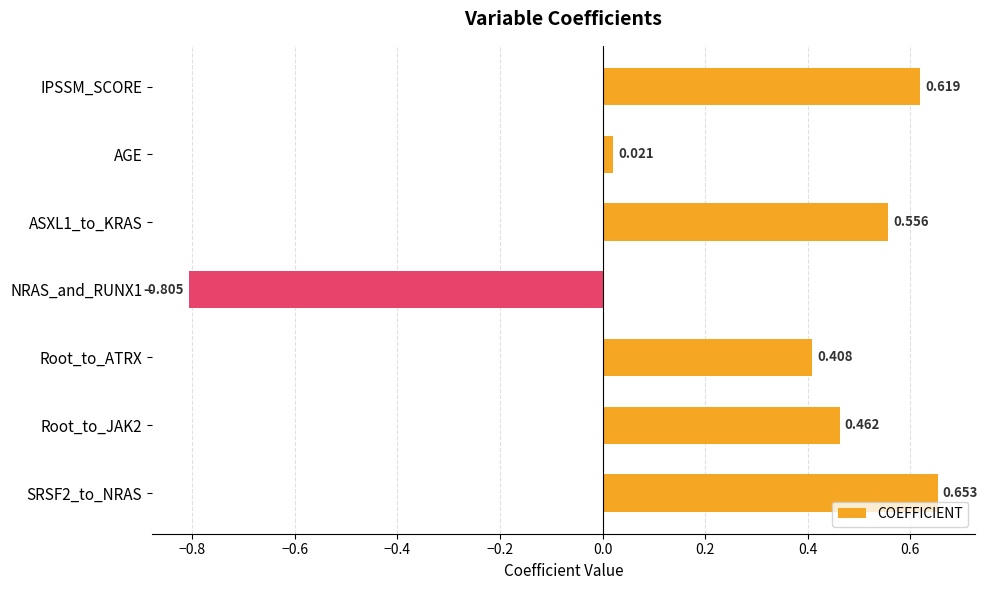

Which has a higher value, AGE or NRAS_and_RUNX1?

AGE